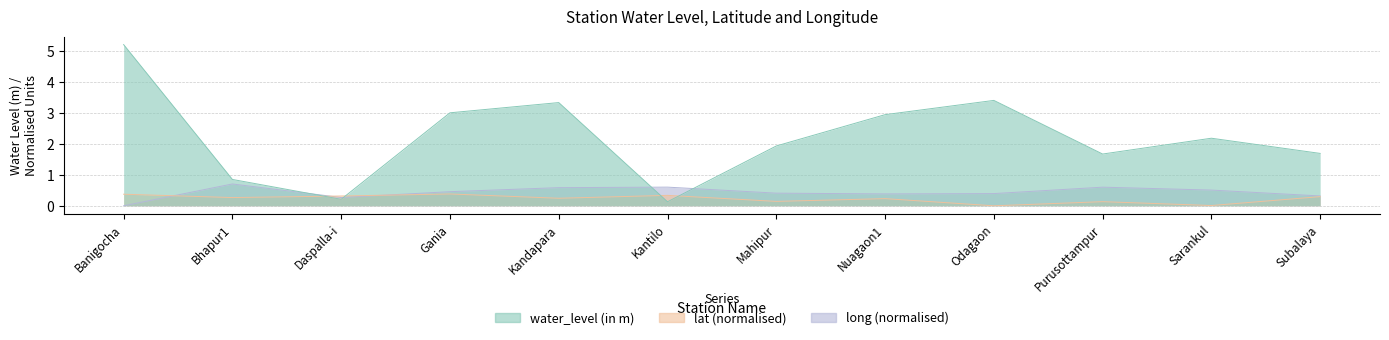

Which series has the widest spread of values?

water_level (in m)